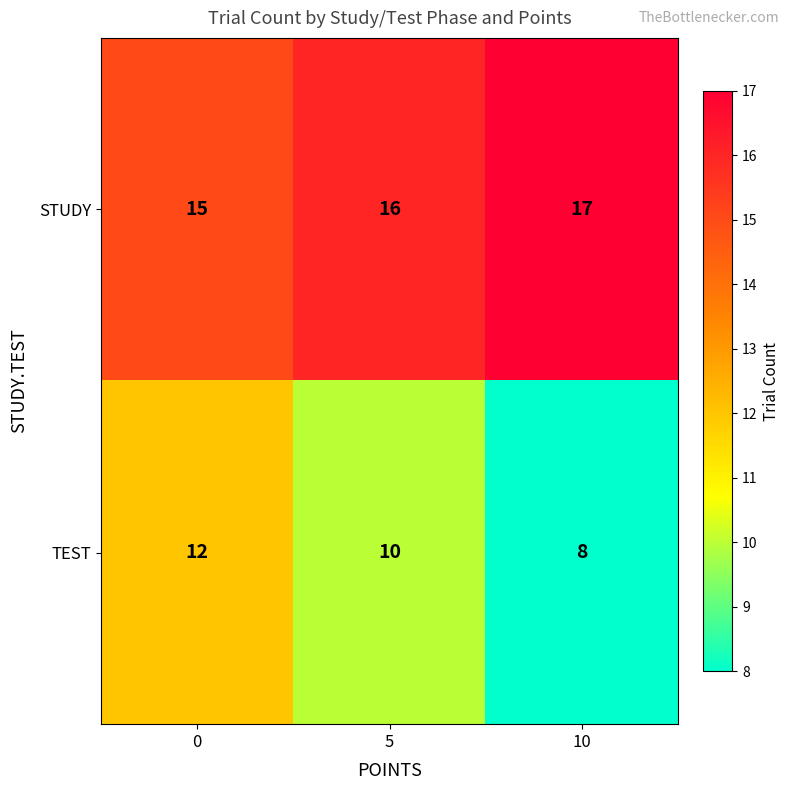

What is the difference between the highest and lowest values at 0?

3